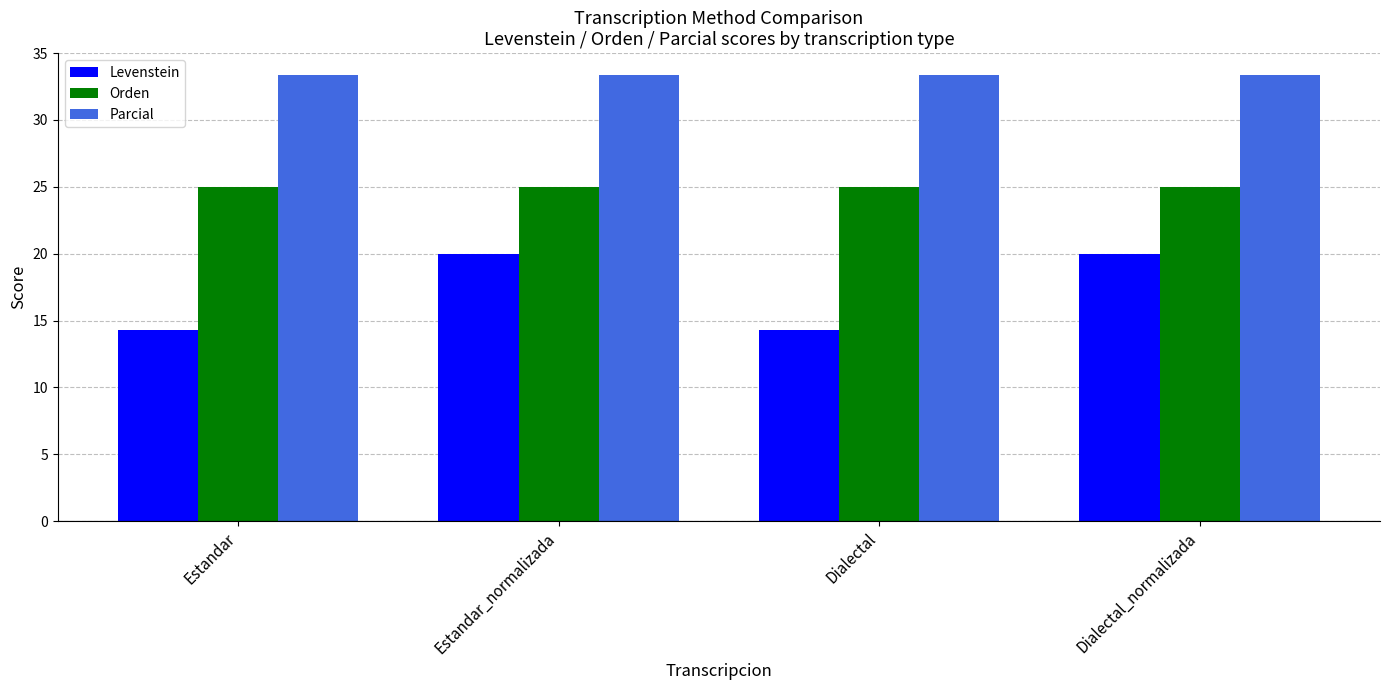

Is it true that Parcial equals 33.3 at Estandar?

True